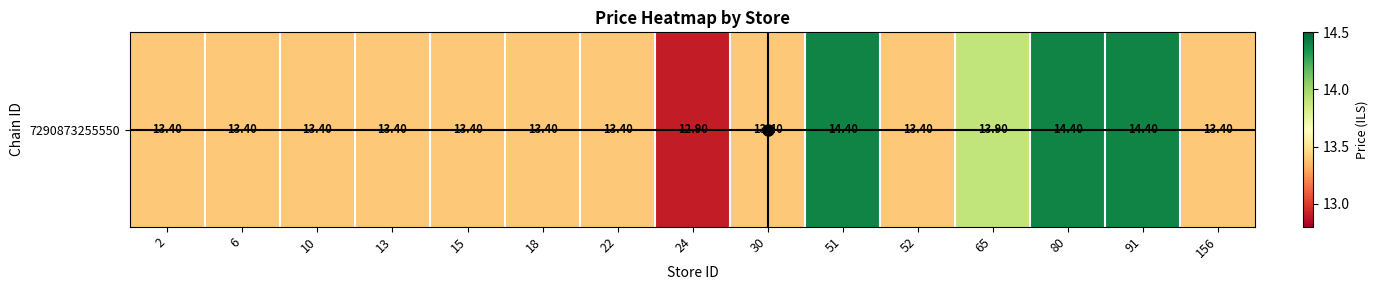

Reading left to right, transcribe all the data shown in this chart.

13.4	13.4	13.4	13.4	13.4	13.4	13.4	12.9	13.4	14.4	13.4	13.9	14.4	14.4	13.4